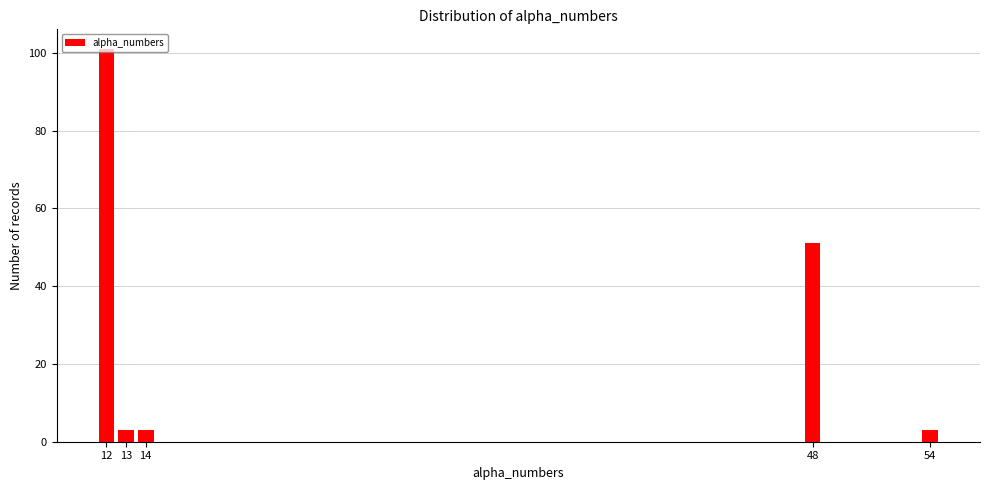

Is it true that the value at 48 is 31?

False